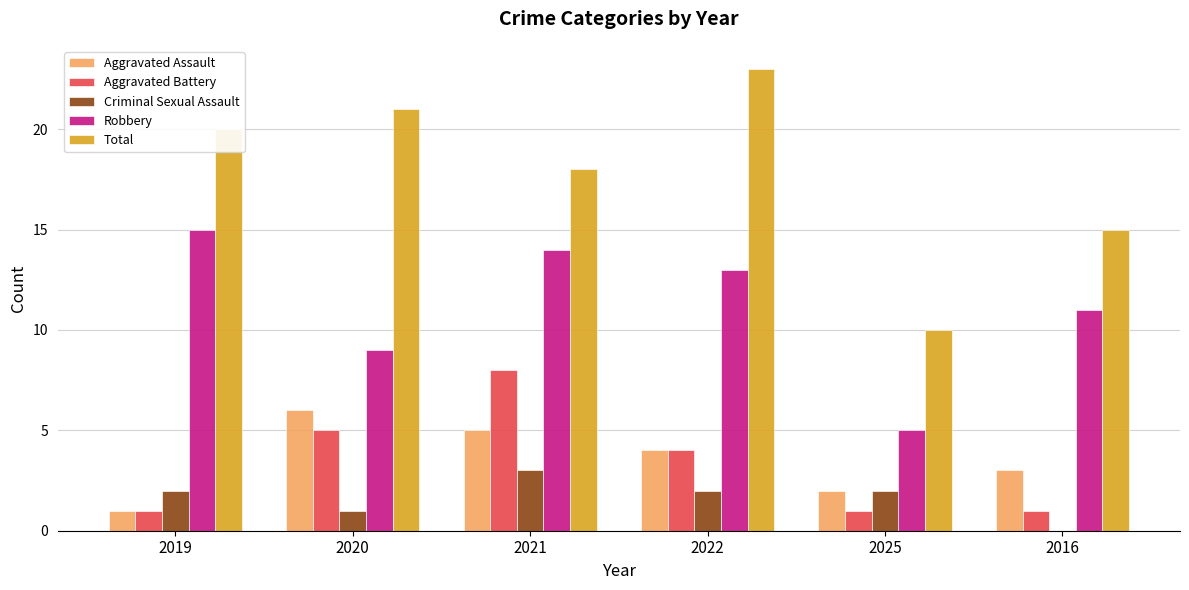

Which series has the largest range (max minus min)?

Total